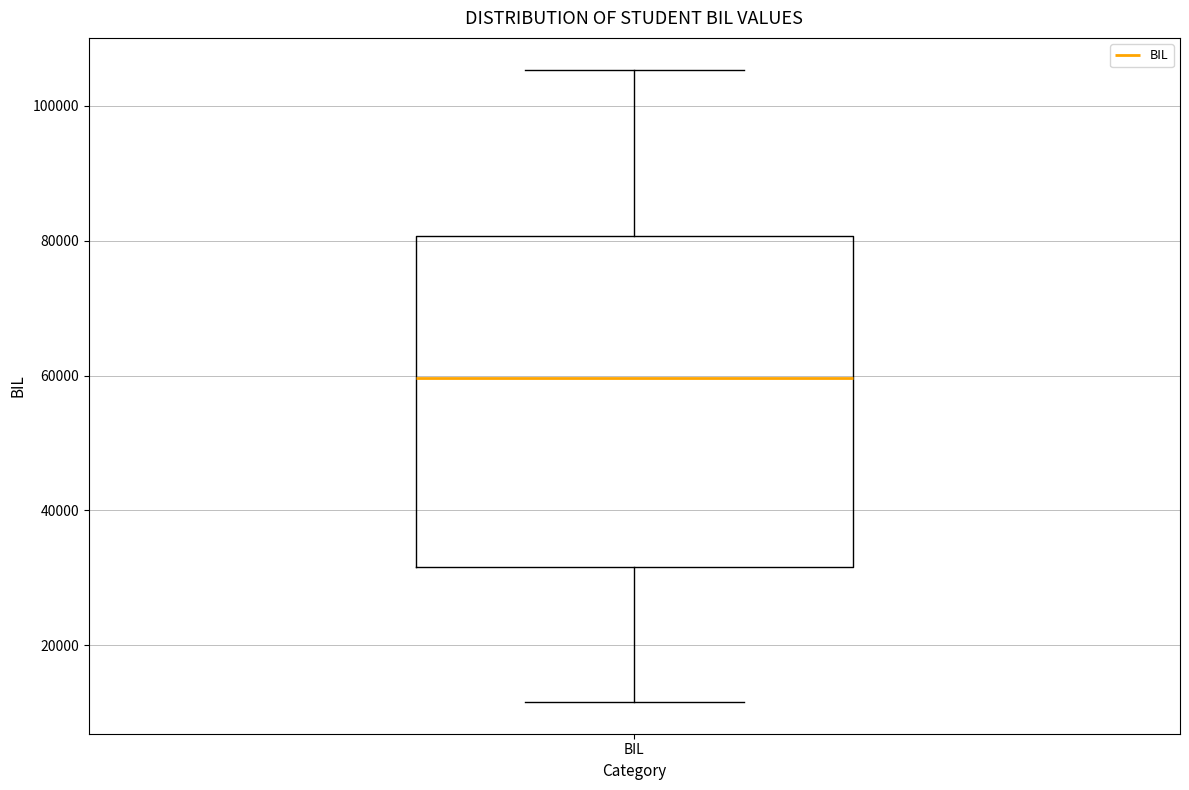

Read this box plot against the y-axis: the position of the median line, the range covered by the box, and the ends of both whiskers. The values are not printed on the chart, so give them approximately, as read against the axis.

median 60000, box 32000 to 80000, whiskers 12000 to 106000